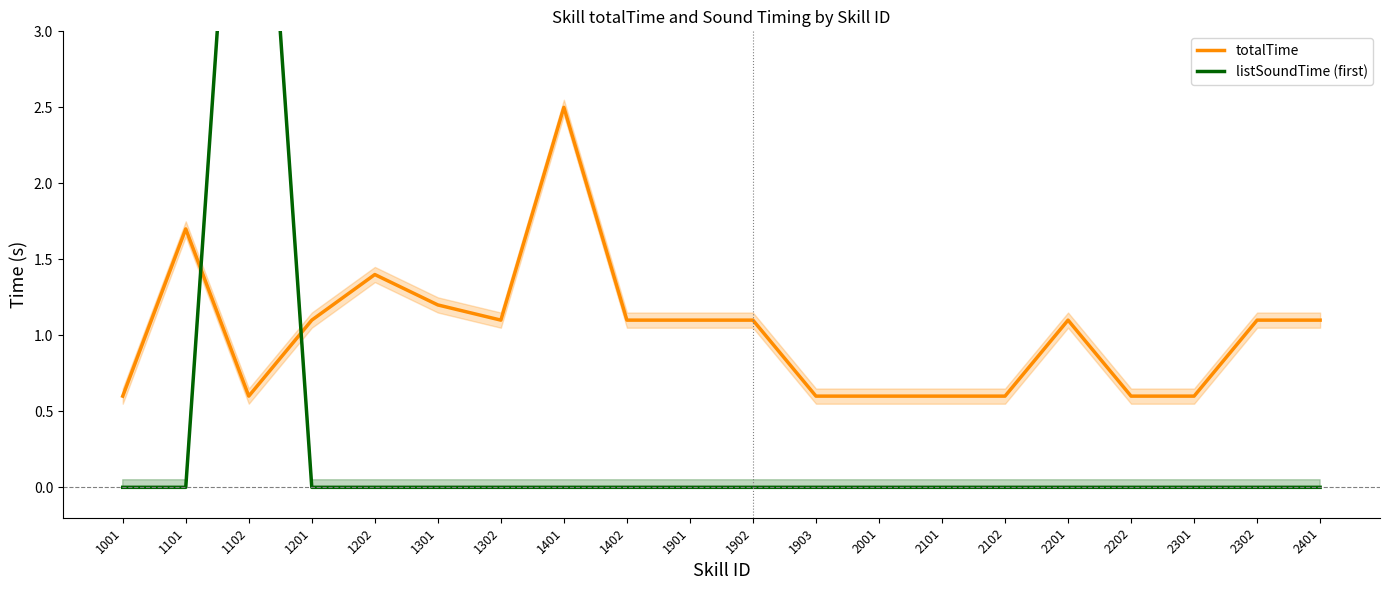

Which series has the widest spread of values?

listSoundTime (first)